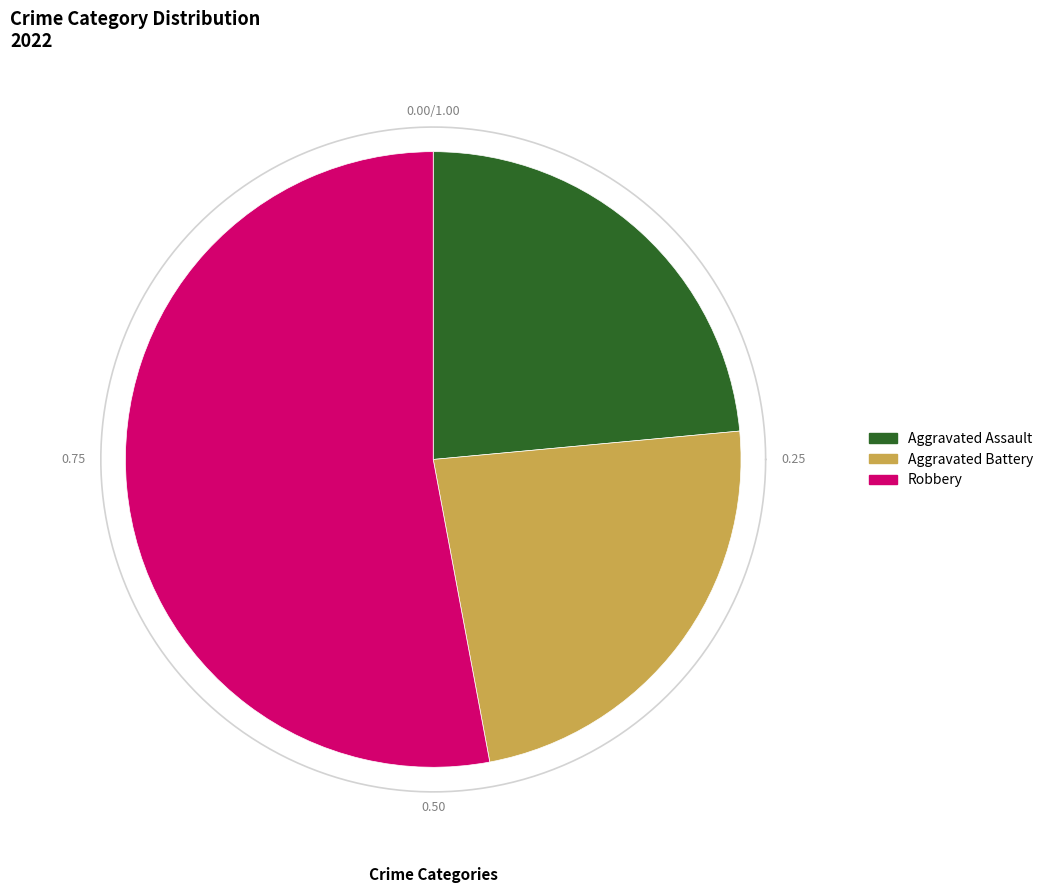

What percentage is the Aggravated Battery slice, to the nearest percent?

24%